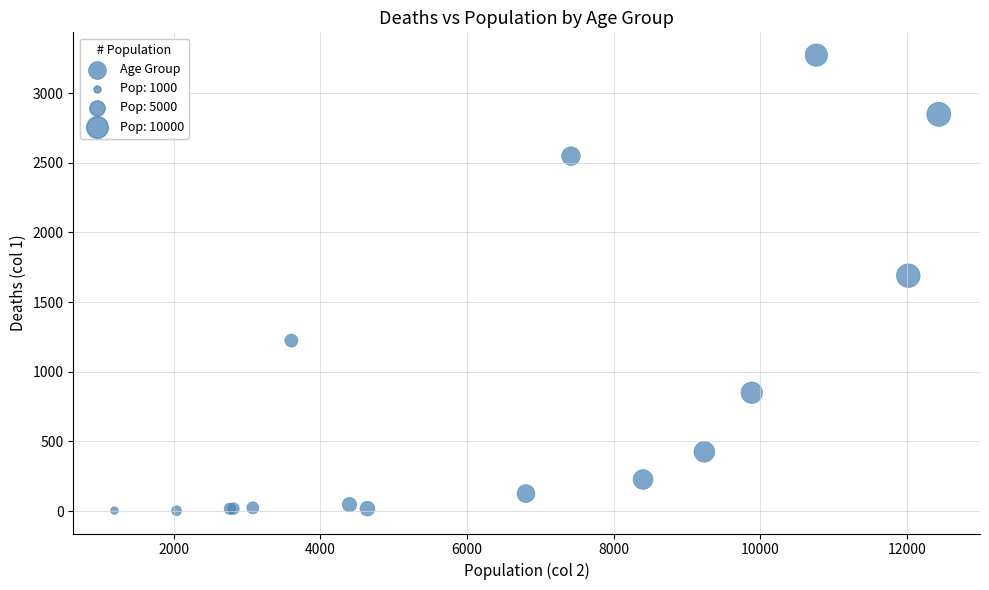

What Y value in the scatter plot is closest to 1638?

1690